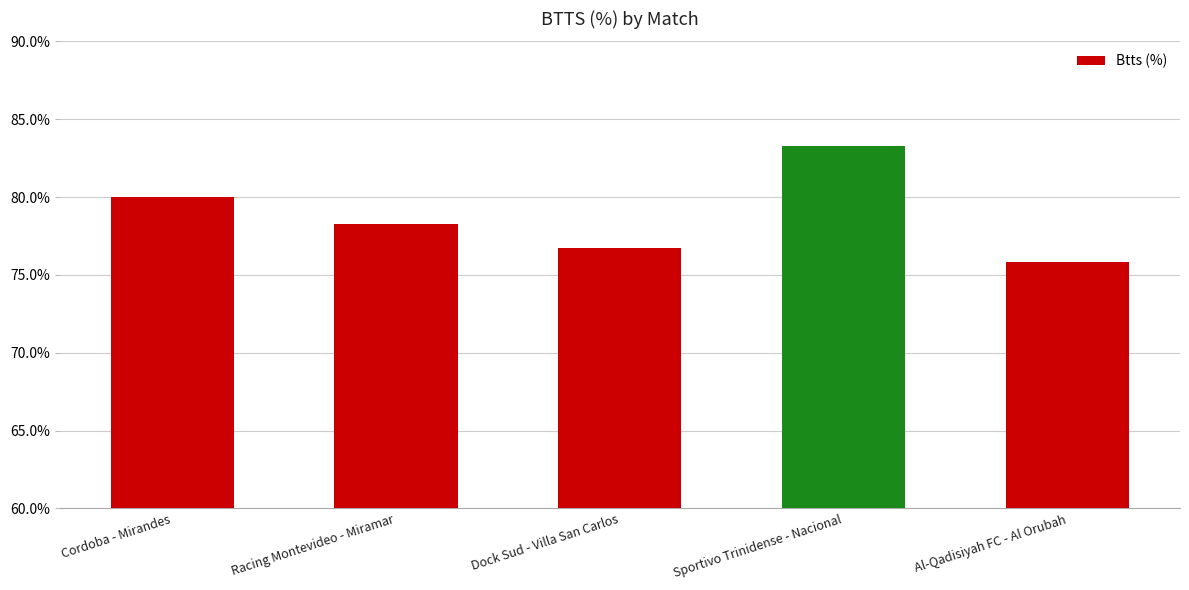

Reading right to left, list all the values displayed in this chart.

Al-Qadisiyah FC - Al Orubah=75.8	Sportivo Trinidense - Nacional=83.3	Dock Sud - Villa San Carlos=76.7	Racing Montevideo - Miramar=78.3	Cordoba - Mirandes=80.0